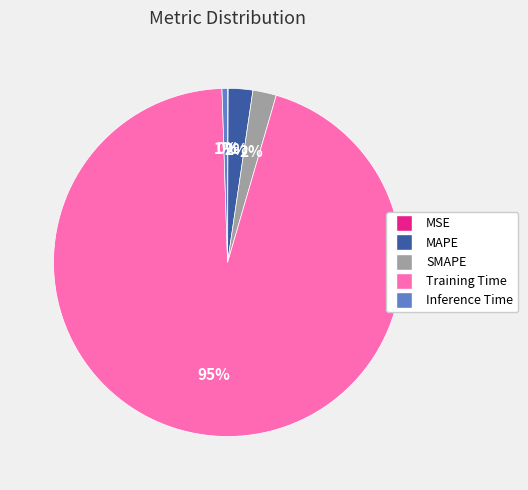

What is the largest slice in the pie chart?

Training Time